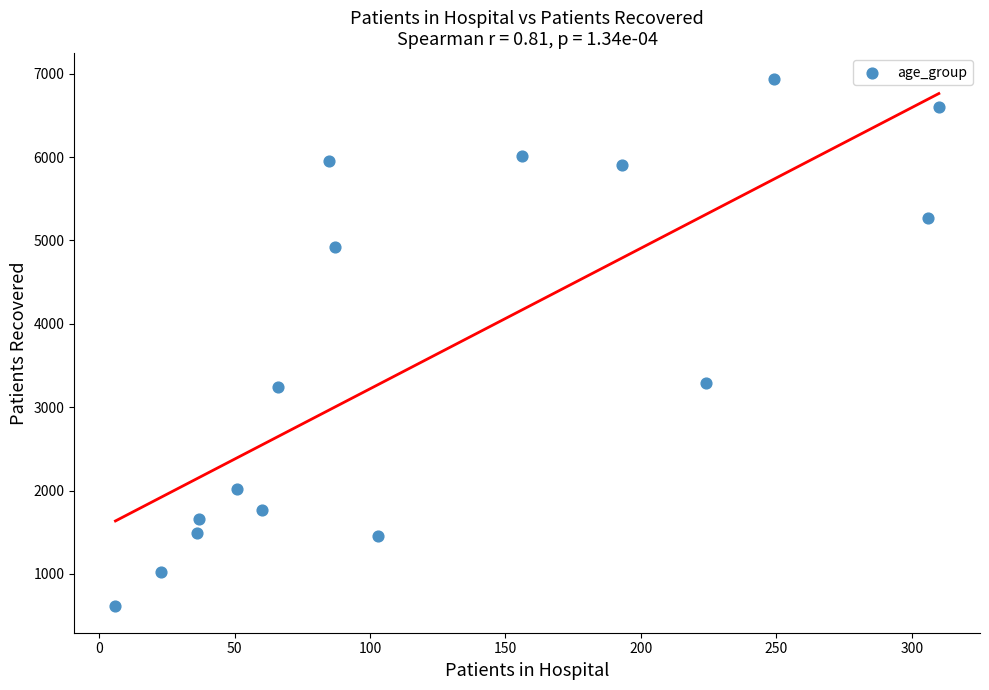

What is the range of X values (max minus min)?

304